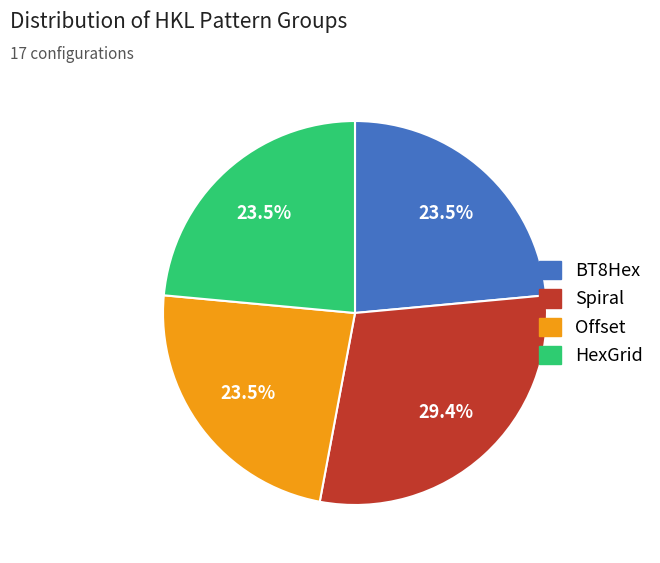

Count the number of slices in the pie.

4